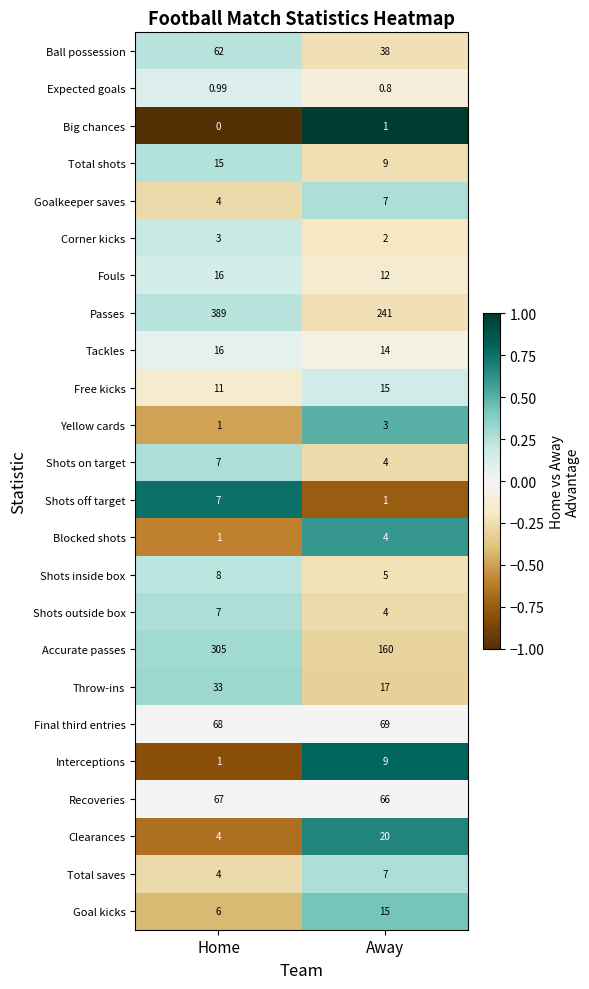

List the labels in order of Final third entries value, smallest first.

Home, Away